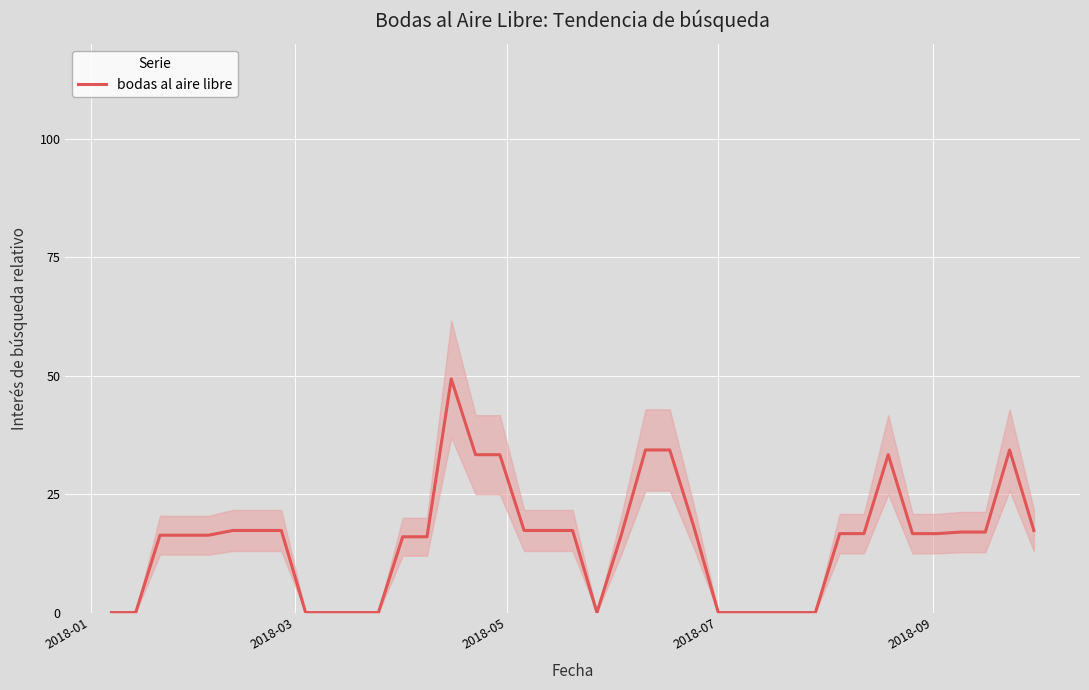

What is the maximum value for bodas al aire libre?

49.3